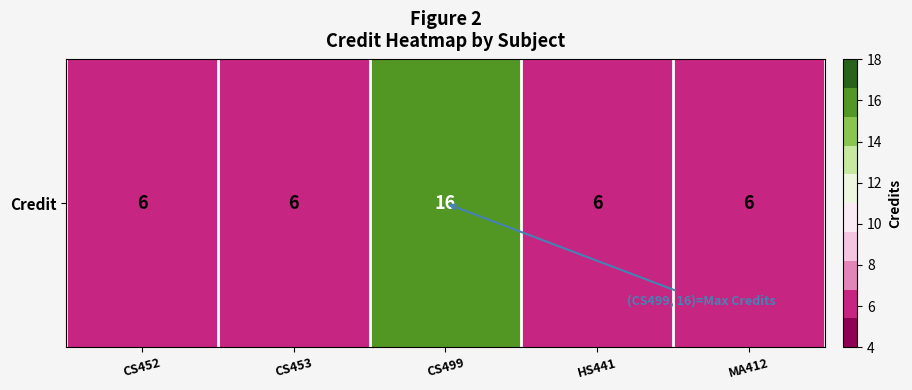

What is the difference between the maximum and minimum values?

10